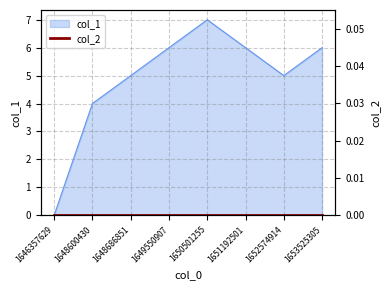

Which has a higher value, 1653525305 or 1652574914?

1653525305